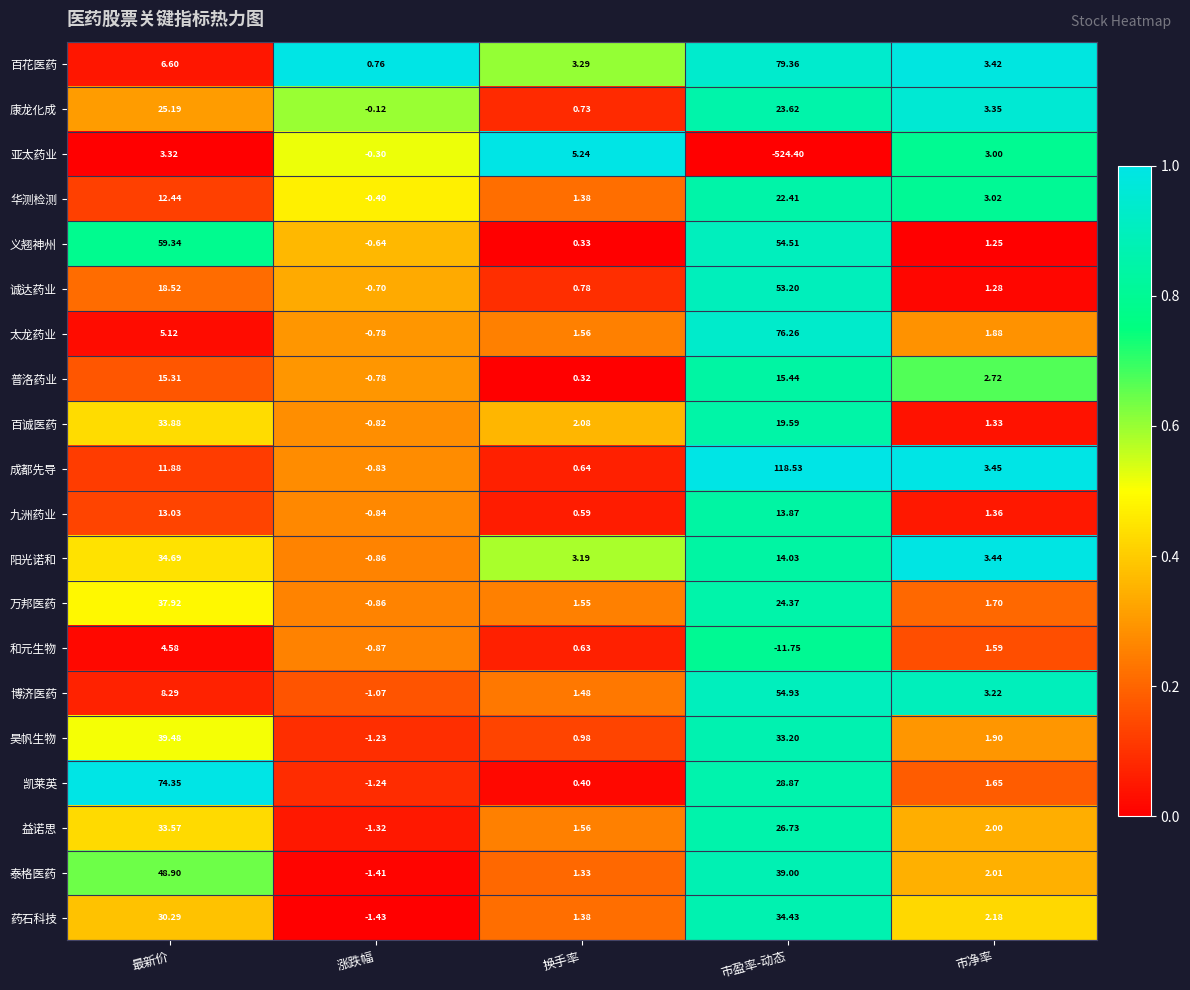

Rank the categories by 亚太药业 value from lowest to highest.

市盈率-动态, 涨跌幅, 市净率, 最新价, 换手率